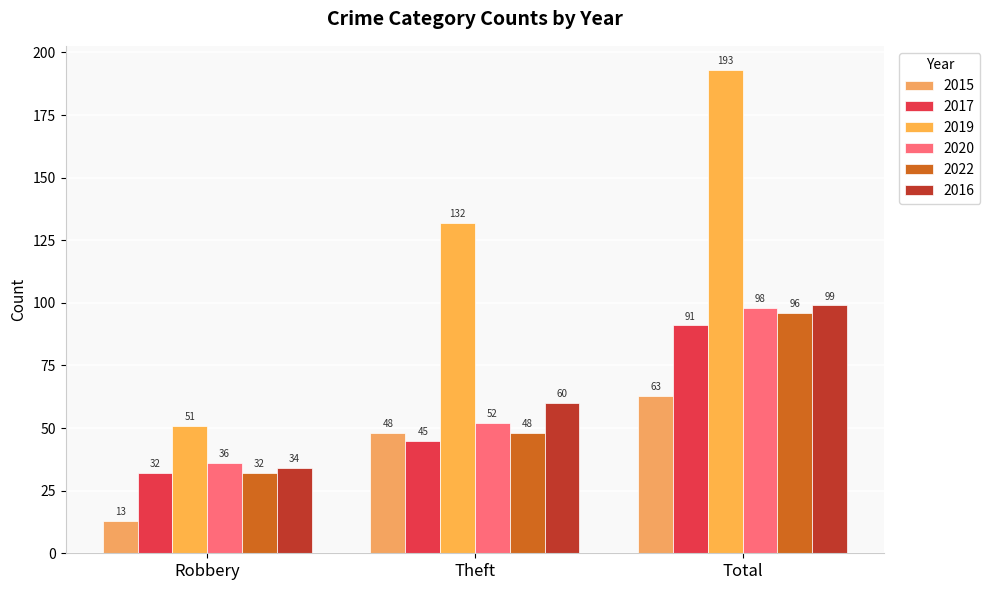

How many groups of bars are there?

3